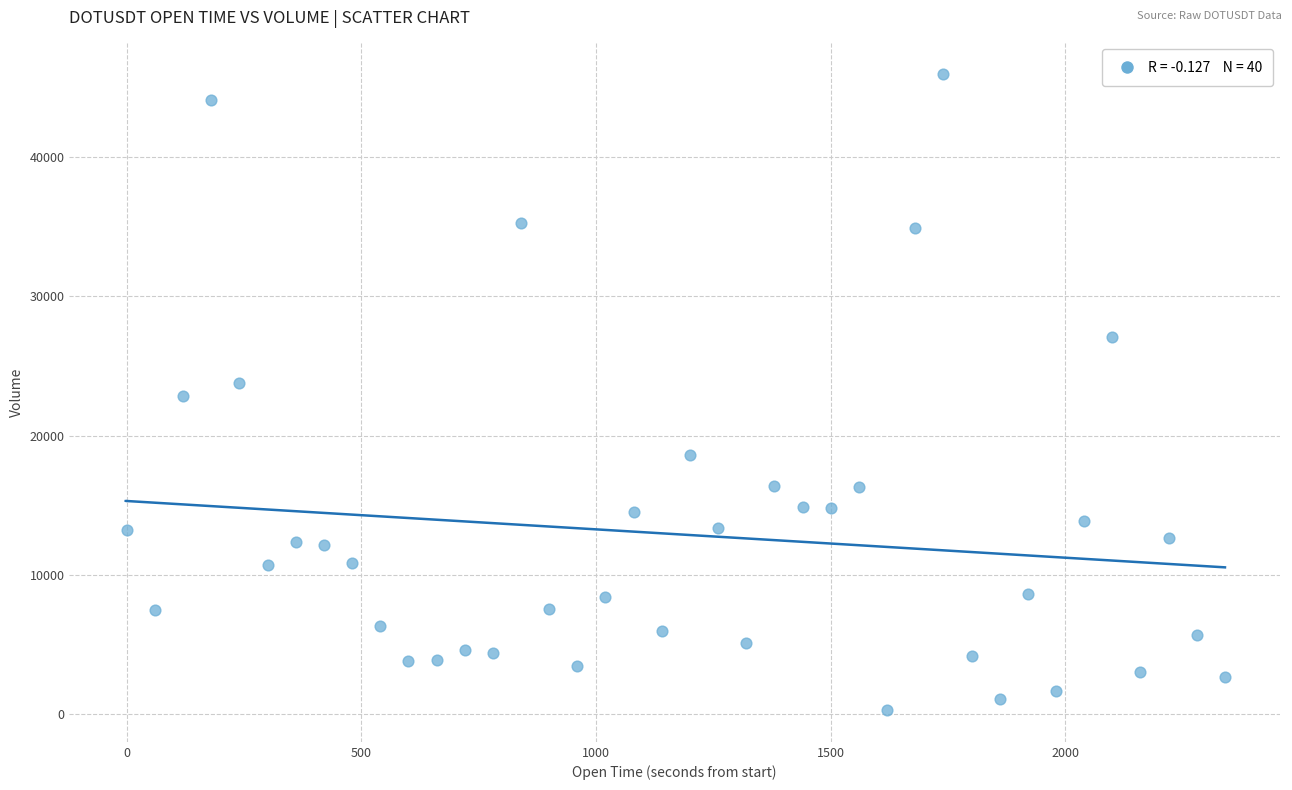

What is the range of Y values (max minus min)?

45627.8